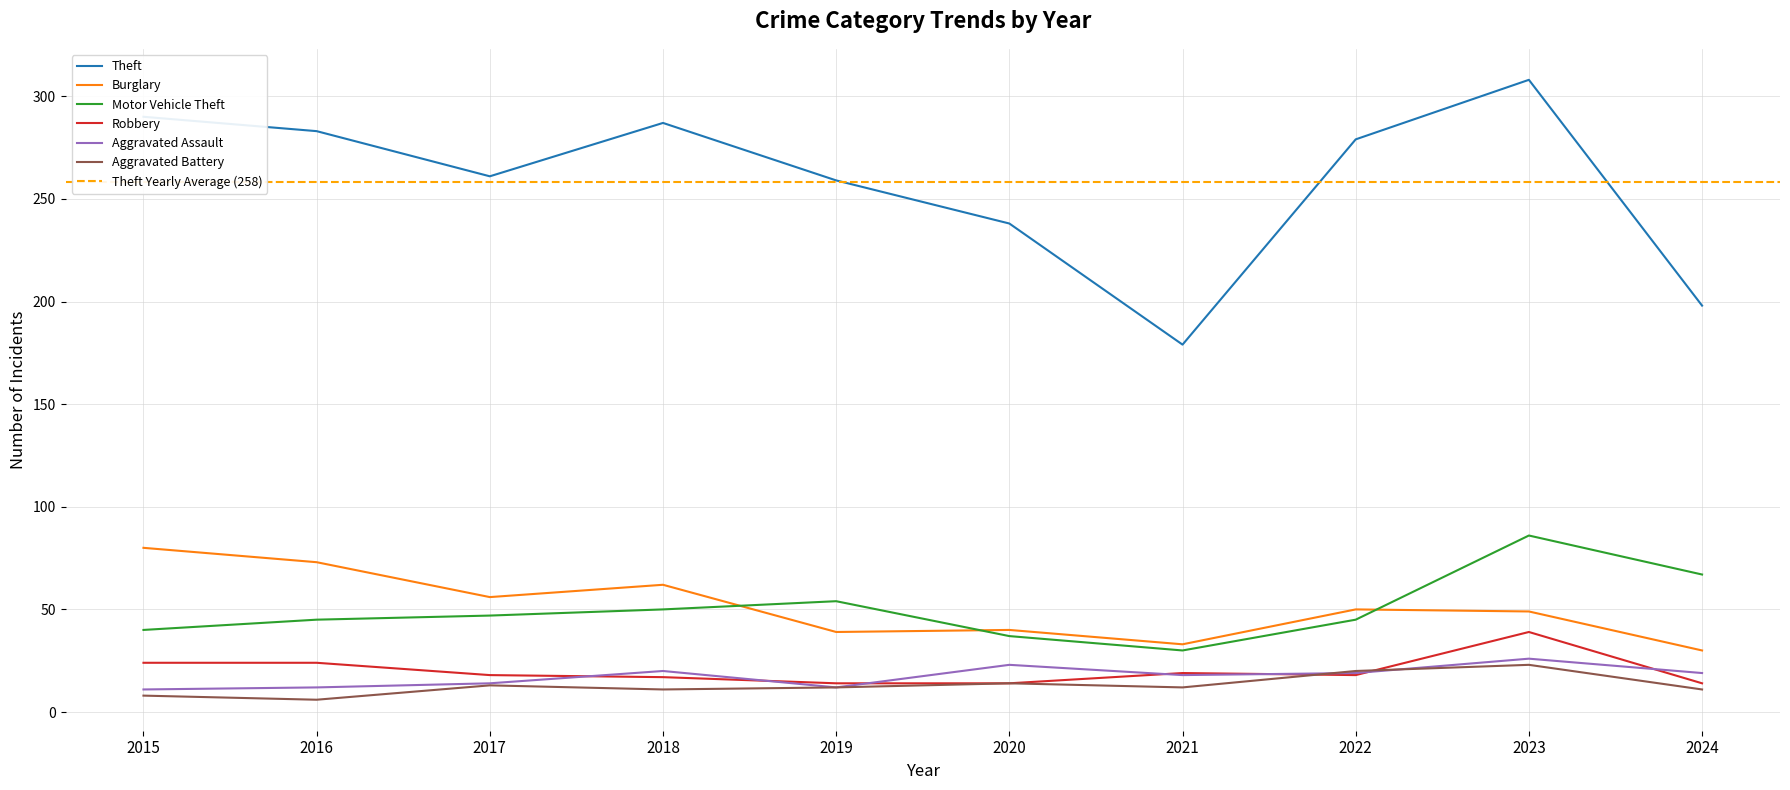

How many values in the Burglary series exceed 50?

4